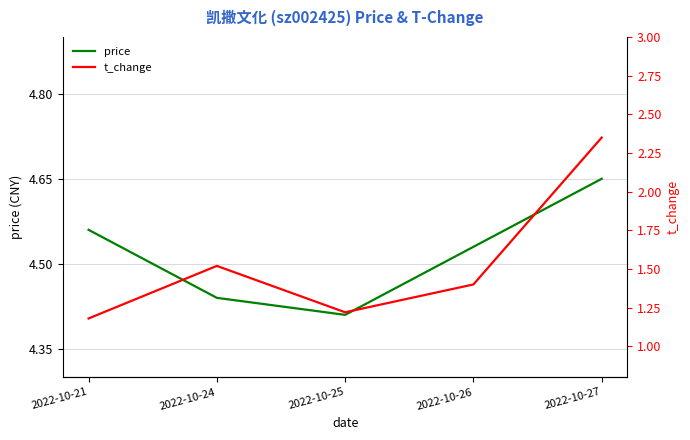

How many price values are between 4 and 5?

5